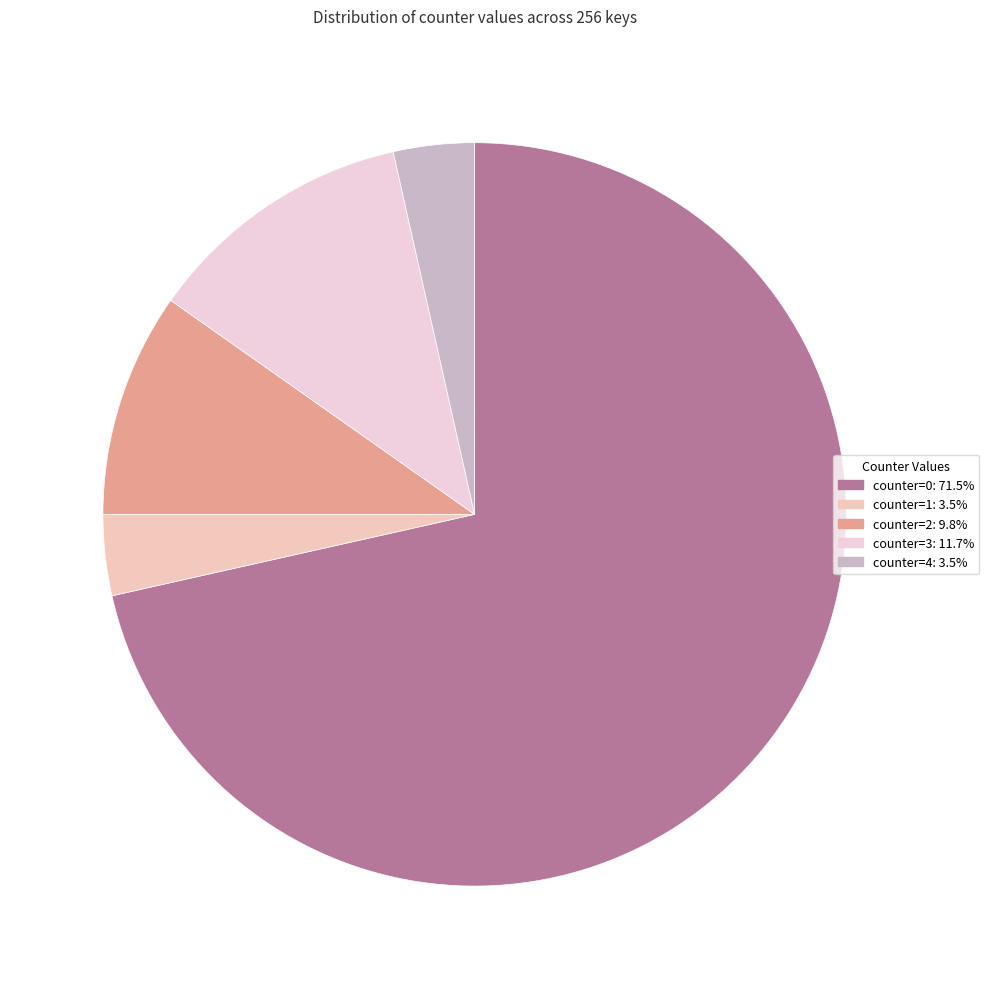

To the nearest percent, what percentage of the pie is counter=1?

4%